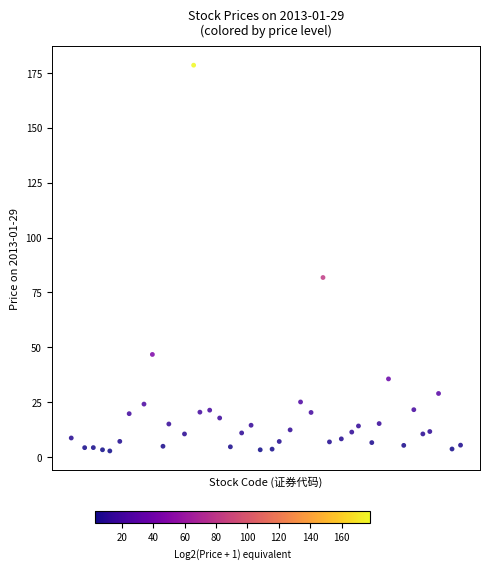

What Y value in the scatter plot is closest to 90?

81.8